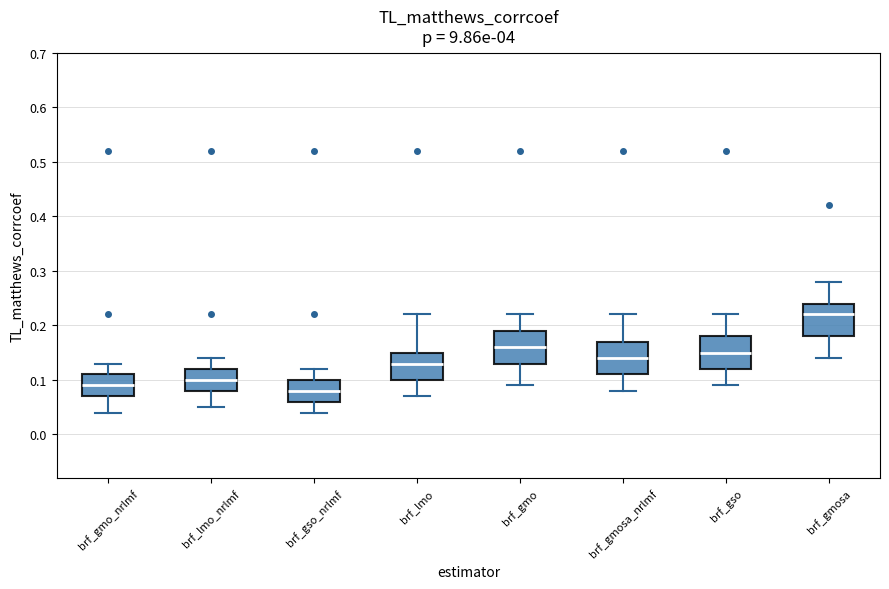

Which box has the highest median line?

brf_gmosa